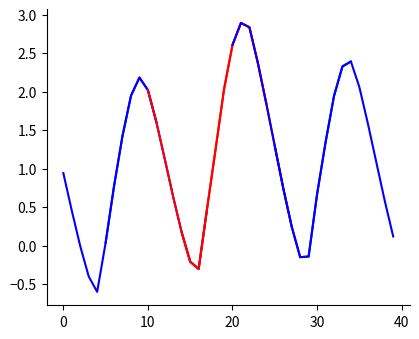

Count the number of categories in the chart.

40